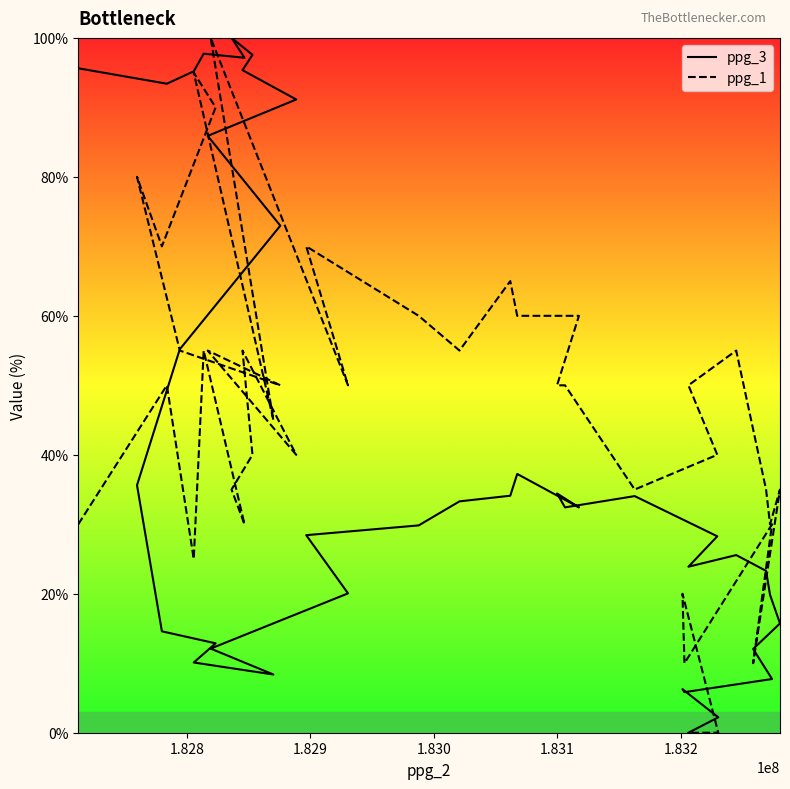

True or false: ppg_3 and ppg_1 cross at least once.

True